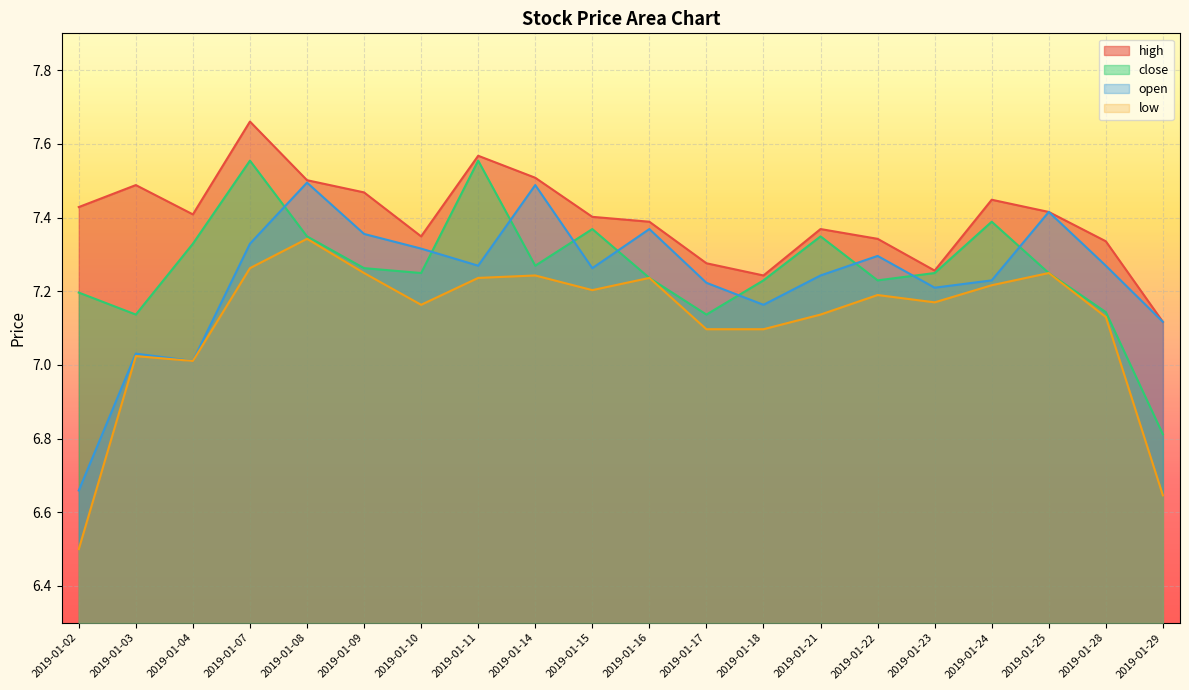

Rank the series by their maximum value, from highest to lowest.

high, close, open, low